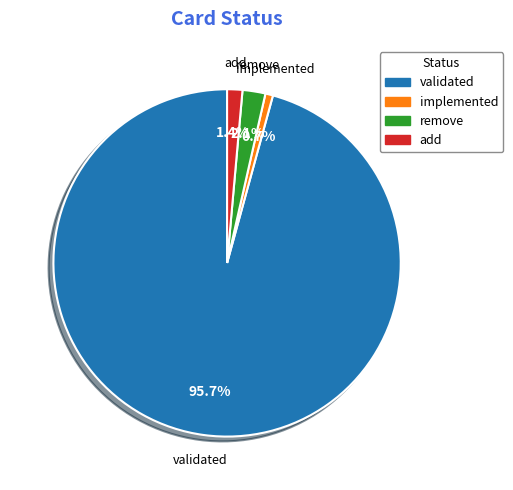

Count the number of slices in the pie.

4